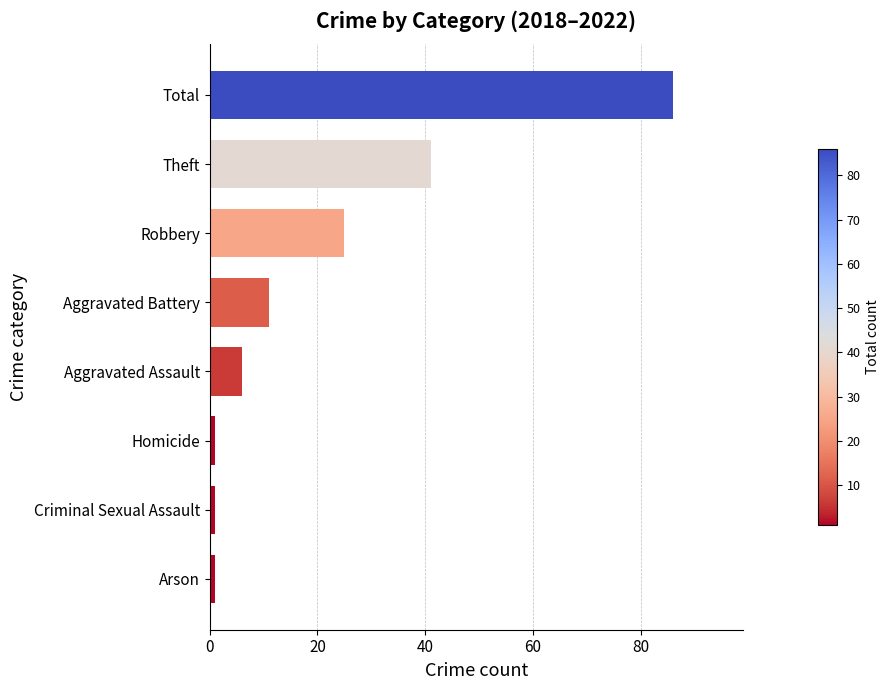

What is the difference between the second highest and second lowest values?

40